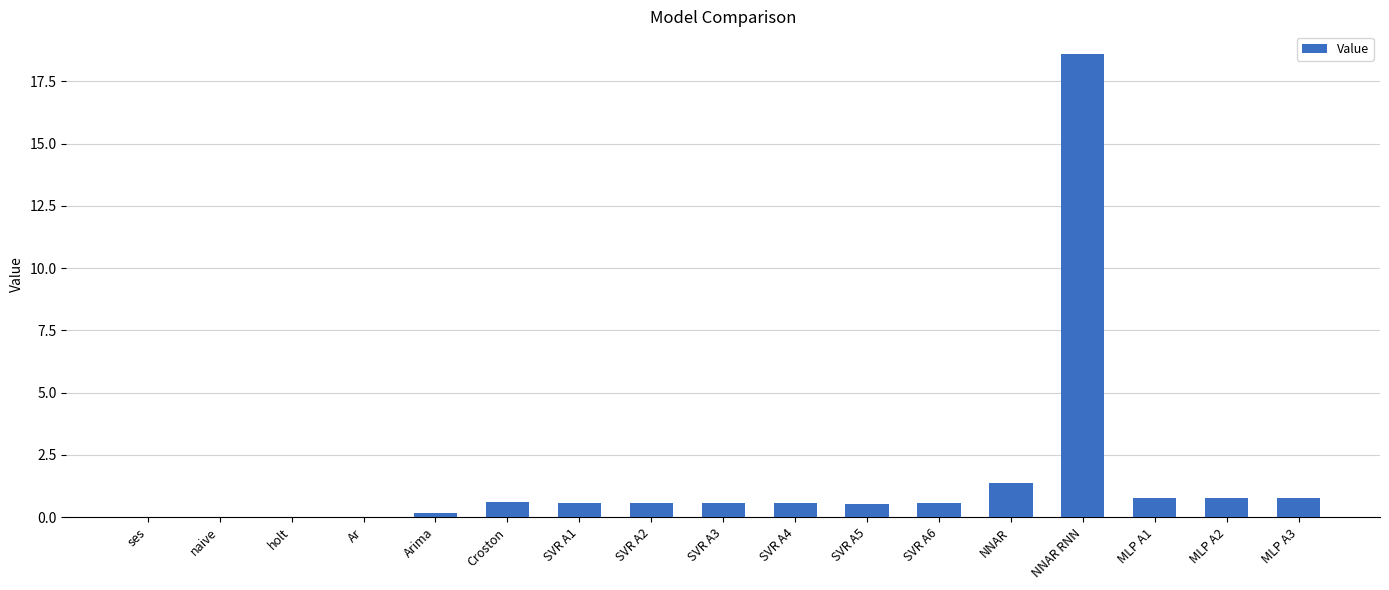

At which label is the value closest to 9?

NNAR